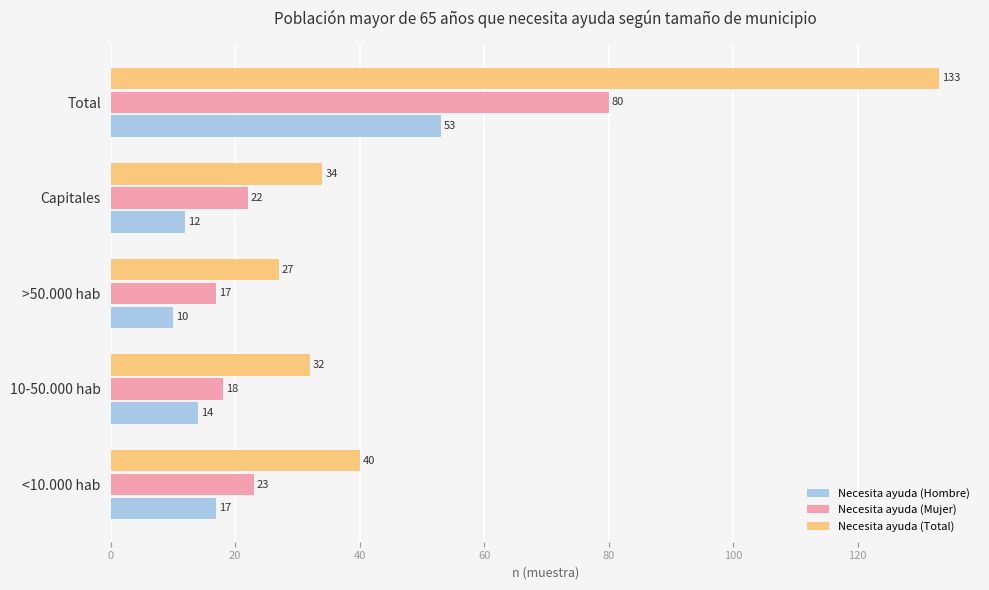

How many data points in Necesita ayuda (Mujer) are less than 22?

2